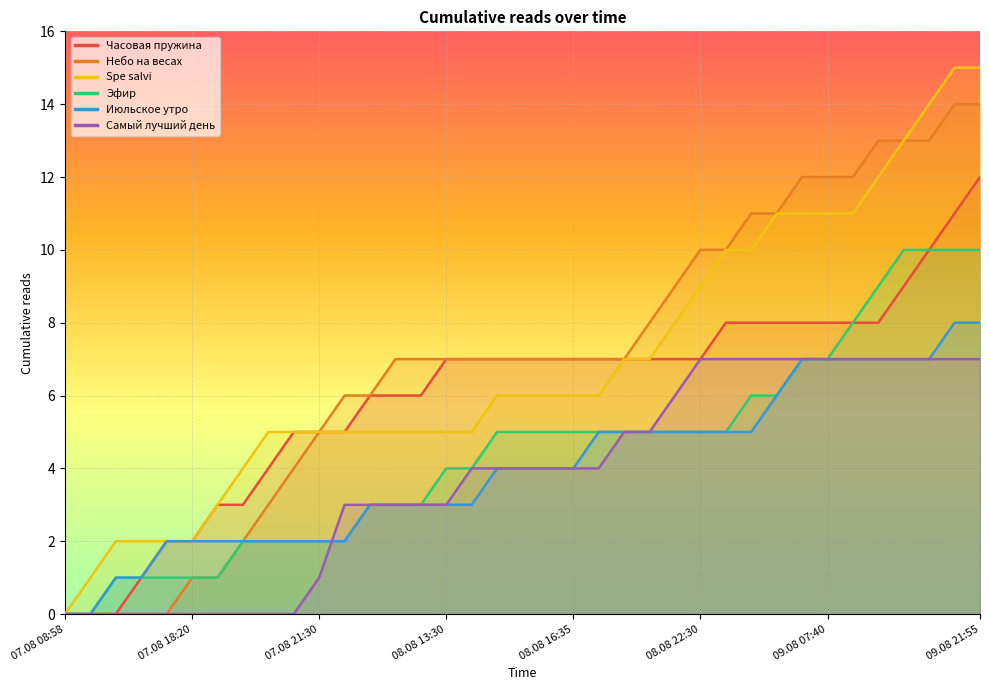

At how many categories does at least one series exceed 7?

14